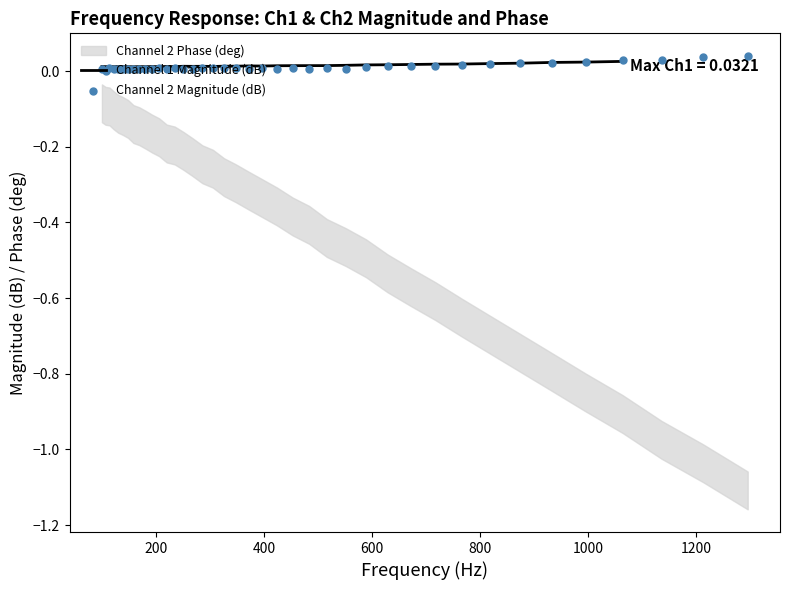

Is the value of Channel 2 Magnitude (dB) at 22 greater than the value of Channel 1 Magnitude (dB) at 27?

No